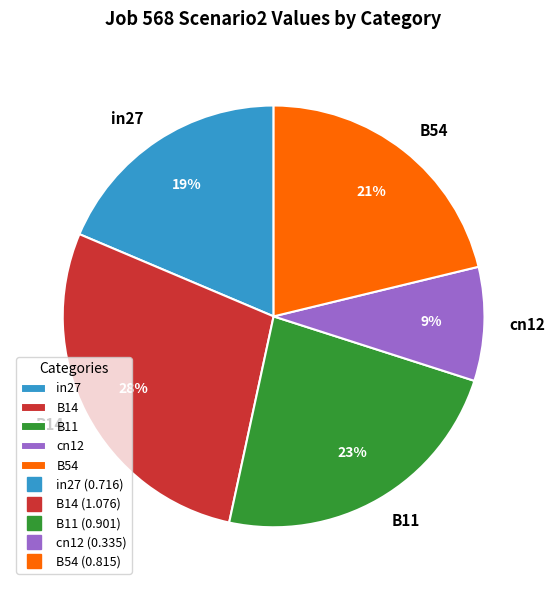

To the nearest percent, what is the average slice percentage?

20%